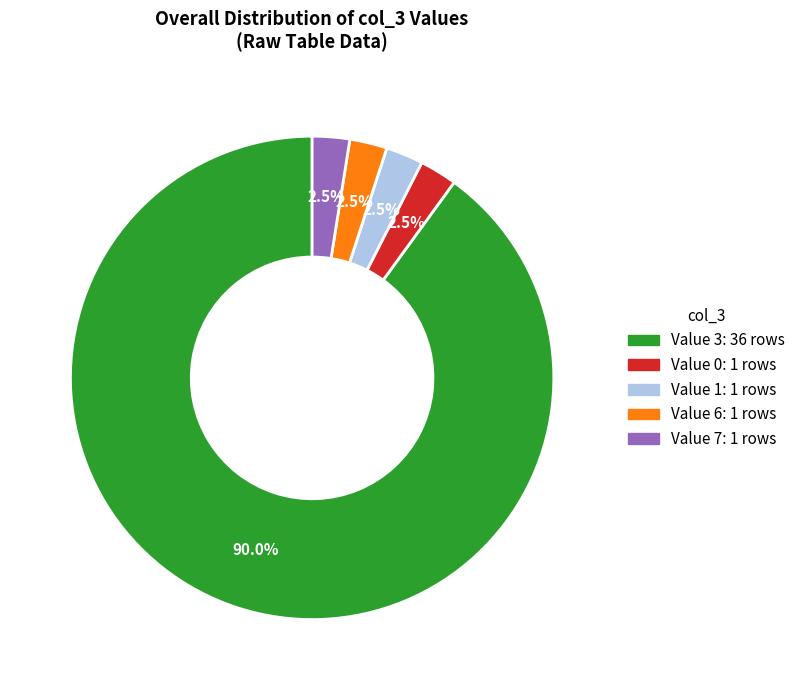

Is there a majority slice in this chart?

Yes